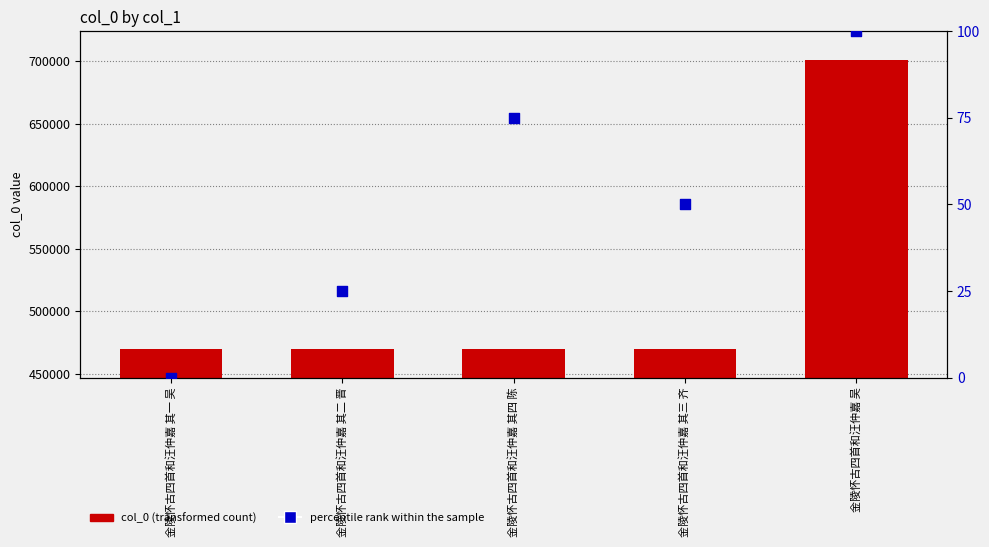

Which series contains the lowest Y value?

percentile rank within the sample